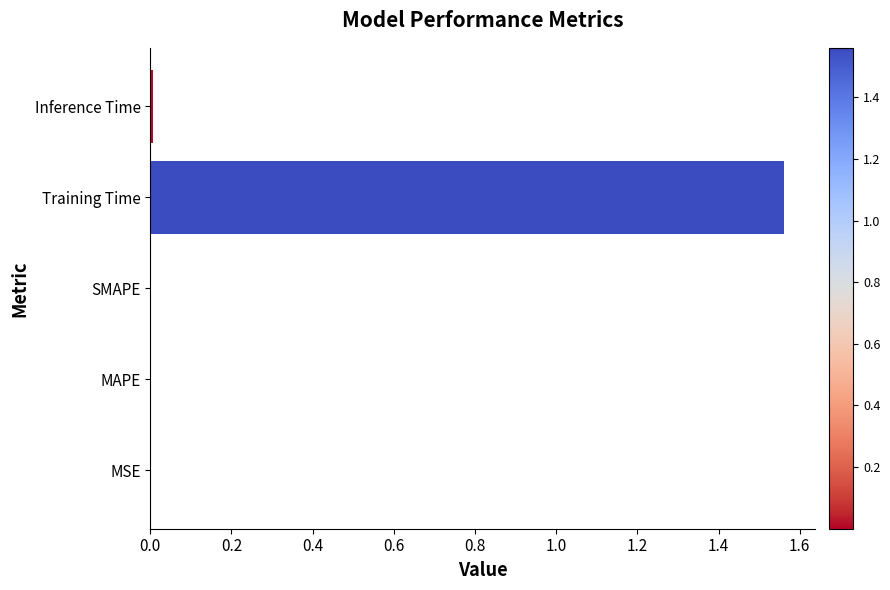

Which label corresponds to the largest value in the chart?

Training Time